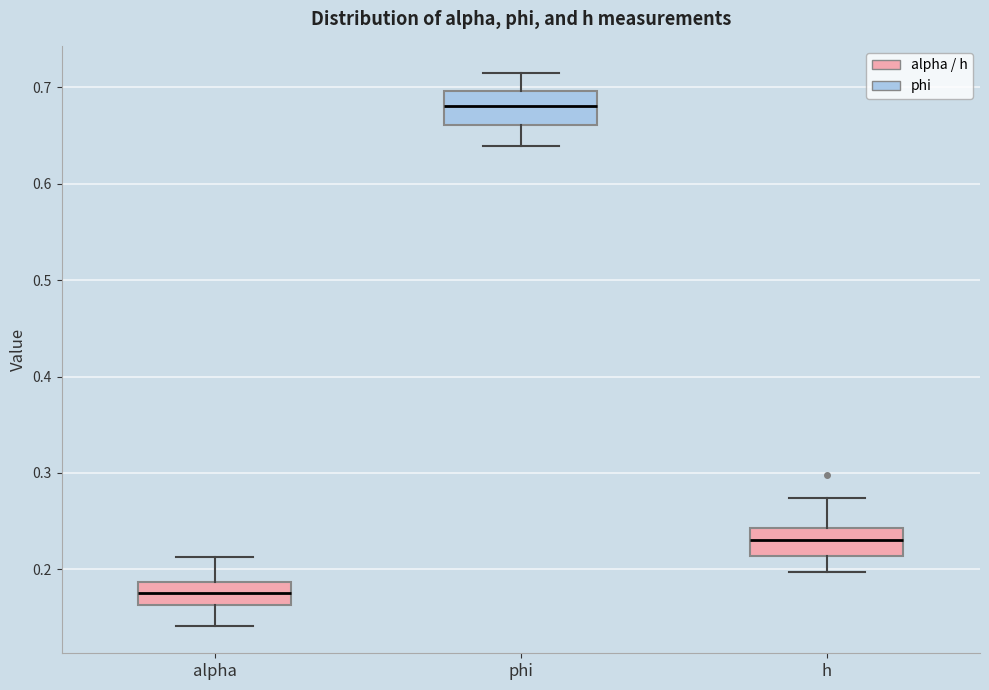

Reading left to right, read every box against the y-axis: the position of its median line, the range the box covers, and the ends of its whiskers. The values are not printed on the chart, so give them approximately, as read against the axis.

alpha: median 0.18, box 0.16 to 0.19, whiskers 0.14 to 0.21
phi: median 0.68, box 0.66 to 0.70, whiskers 0.64 to 0.71
h: median 0.23, box 0.21 to 0.24, whiskers 0.20 to 0.27